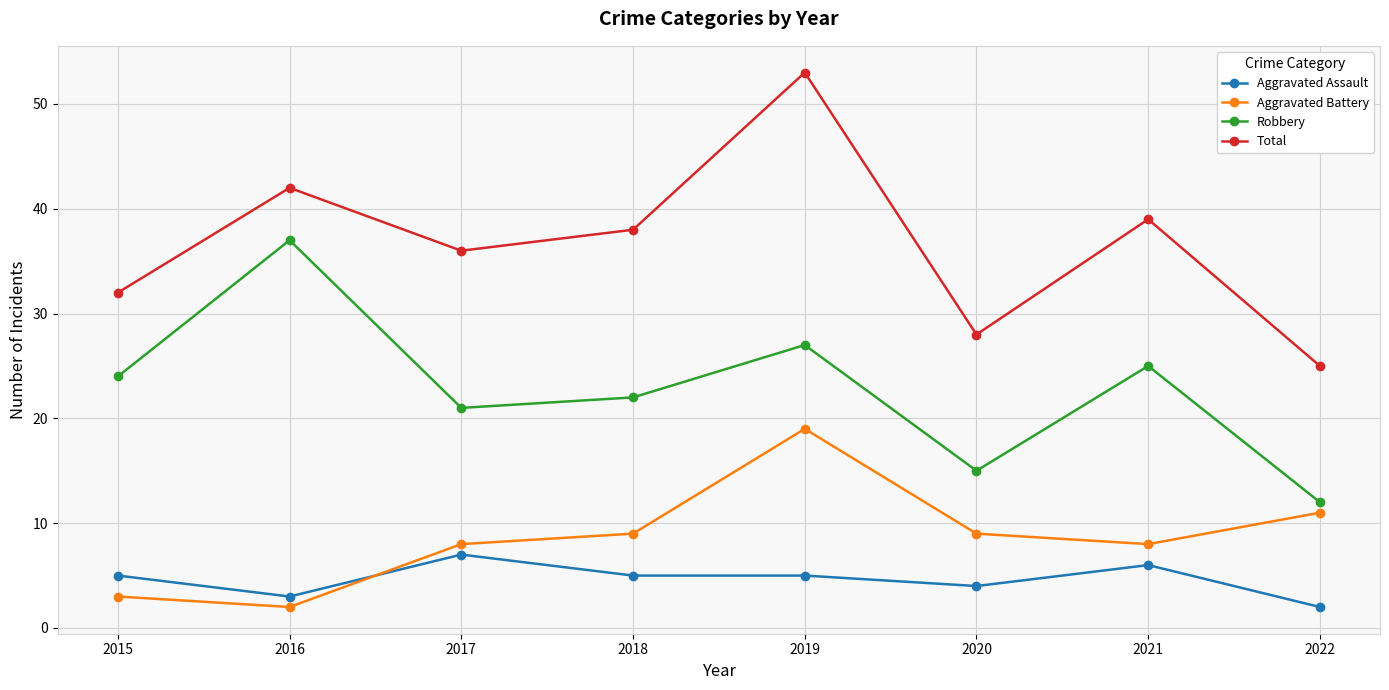

What is the difference between the highest and lowest values at 2018?

33